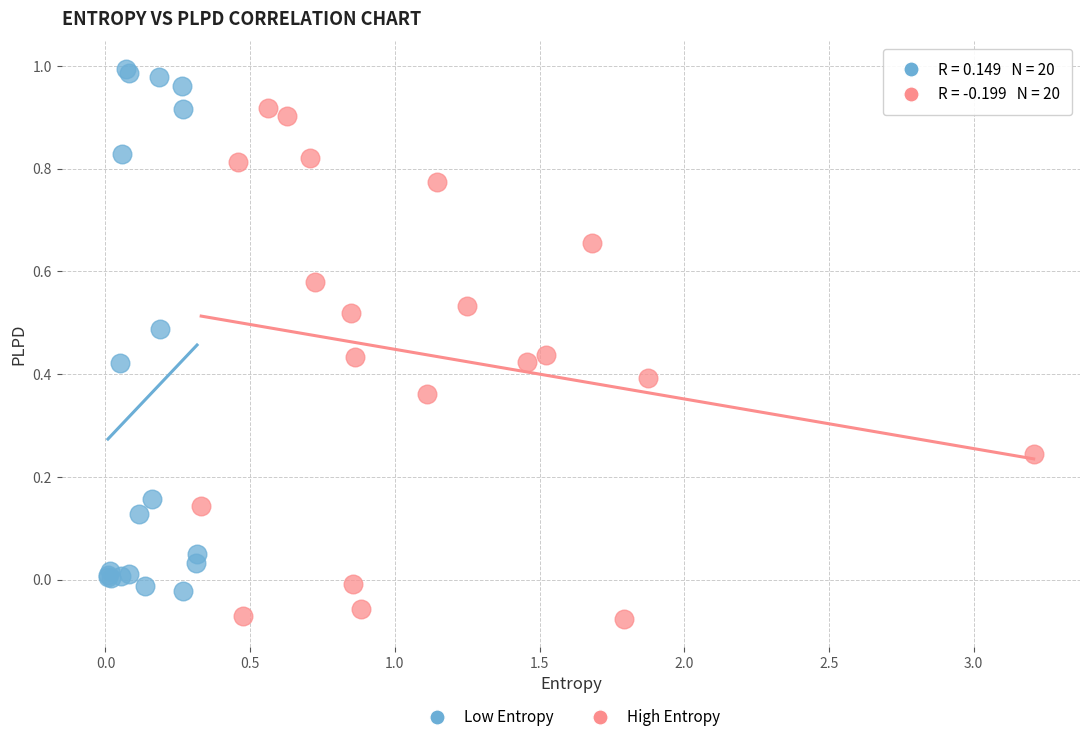

Which series contains the lowest Y value?

High Entropy